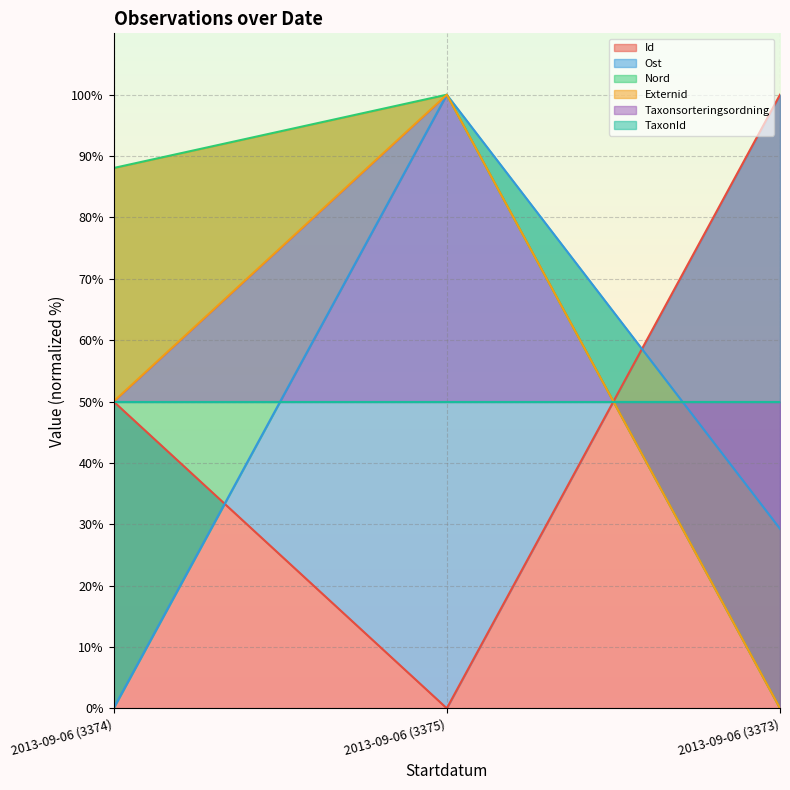

The value of Ost at 2013-09-06 (3374) is 0.0. True or false?

True